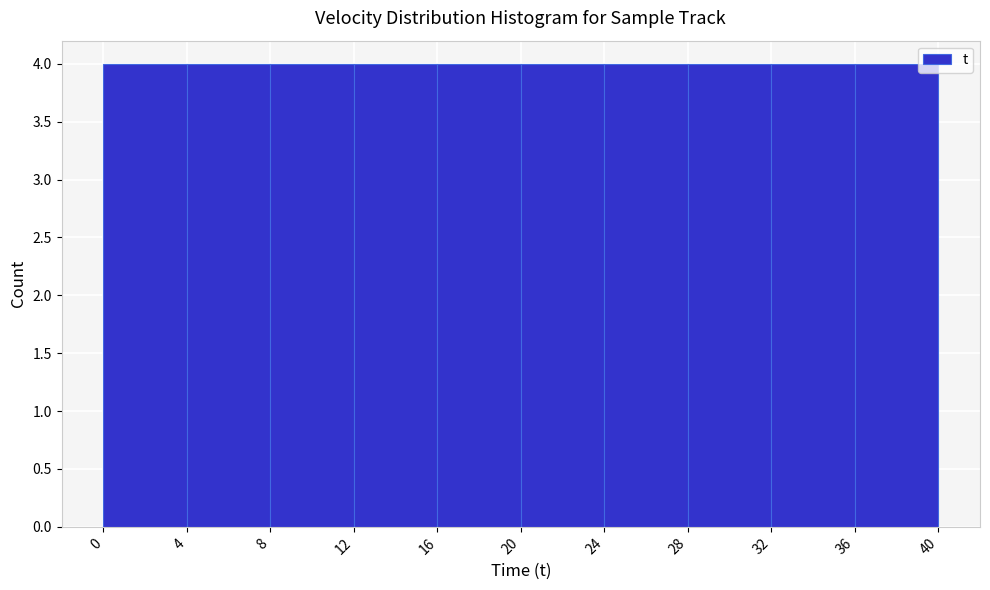

Reading left to right, transcribe this chart: for each bar, give the range it covers on the x-axis and its height. The values are not printed on the chart, so give them approximately, as read against the axis.

0 to 4: 4
4 to 8: 4
8 to 12: 4
12 to 16: 4
16 to 20: 4
20 to 24: 4
24 to 28: 4
28 to 32: 4
32 to 36: 4
36 to 40: 4